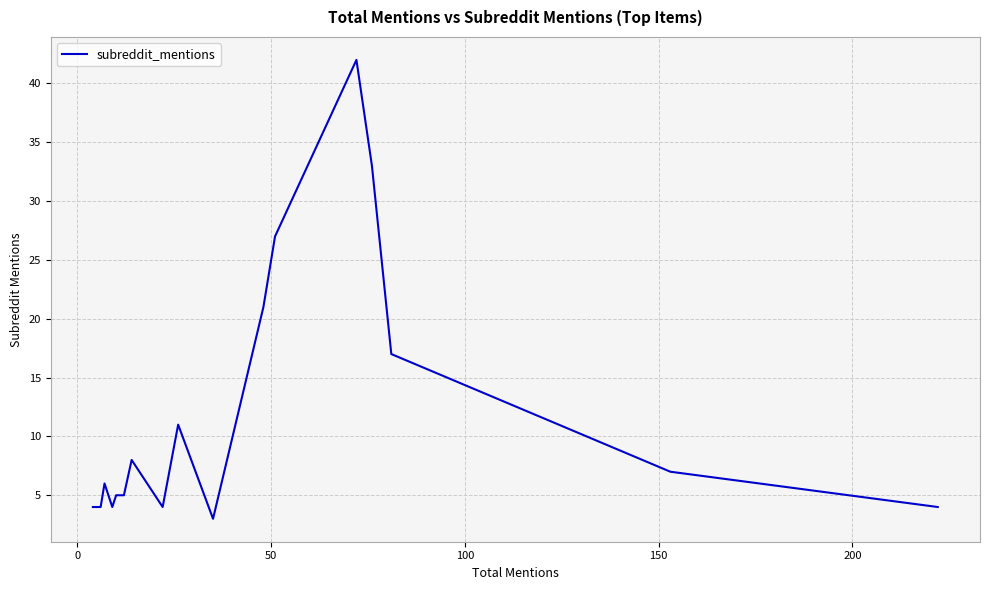

True or false: the data shows 6 at 100.

False